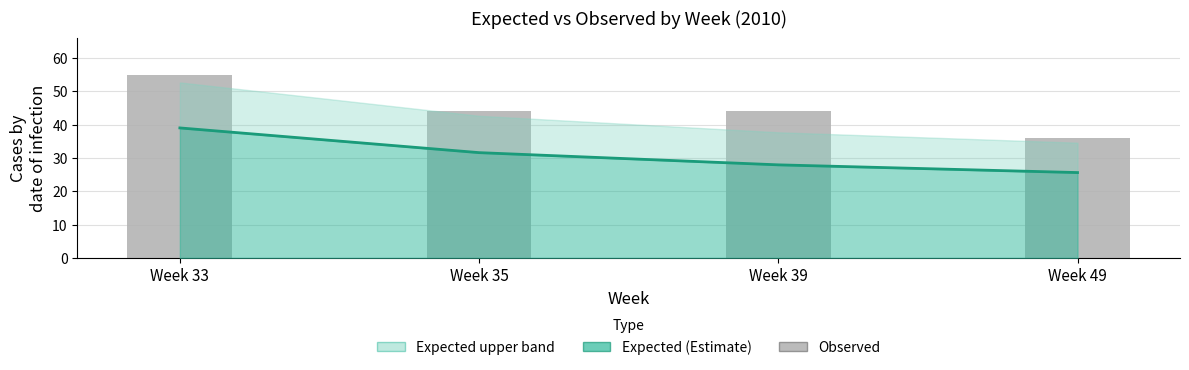

Rank the categories by value from highest to lowest.

Week 33, Week 35, Week 39, Week 49